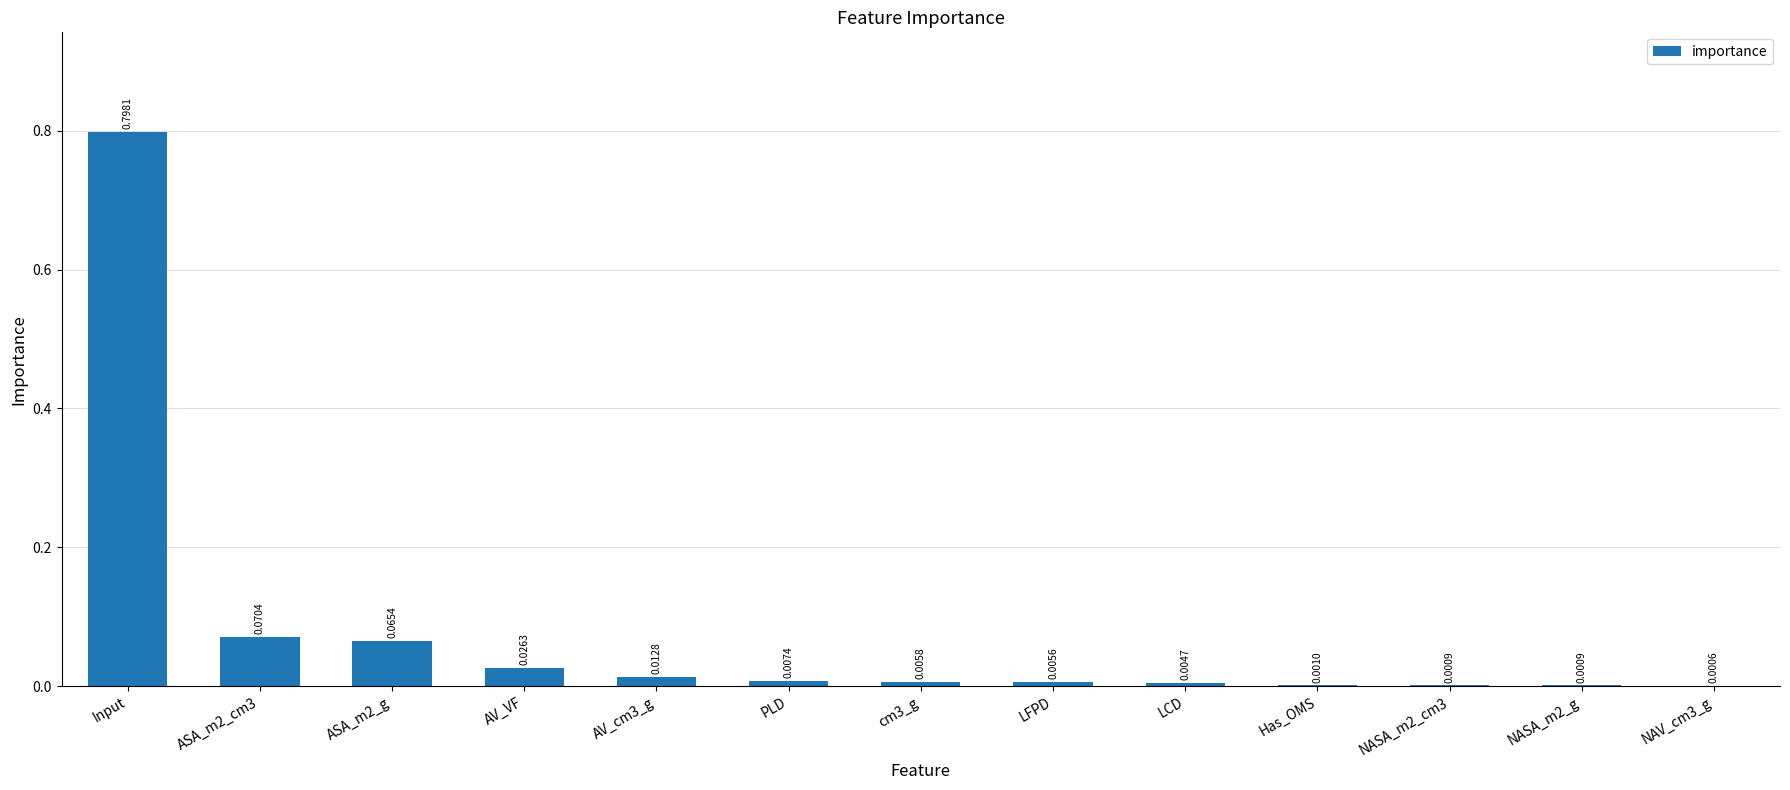

Between AV_cm3_g and AV_VF, which is larger?

AV_VF